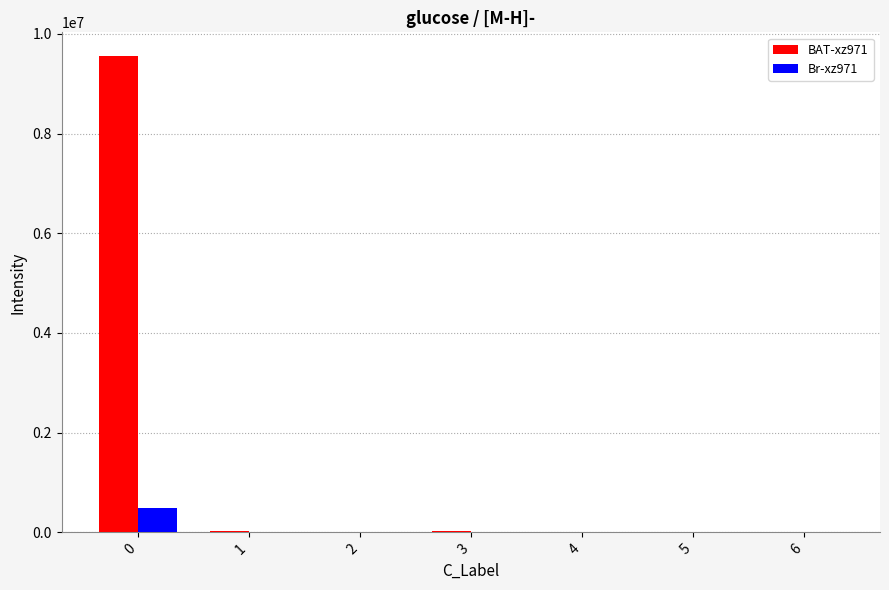

What is the maximum value shown in the chart?

9553199.9